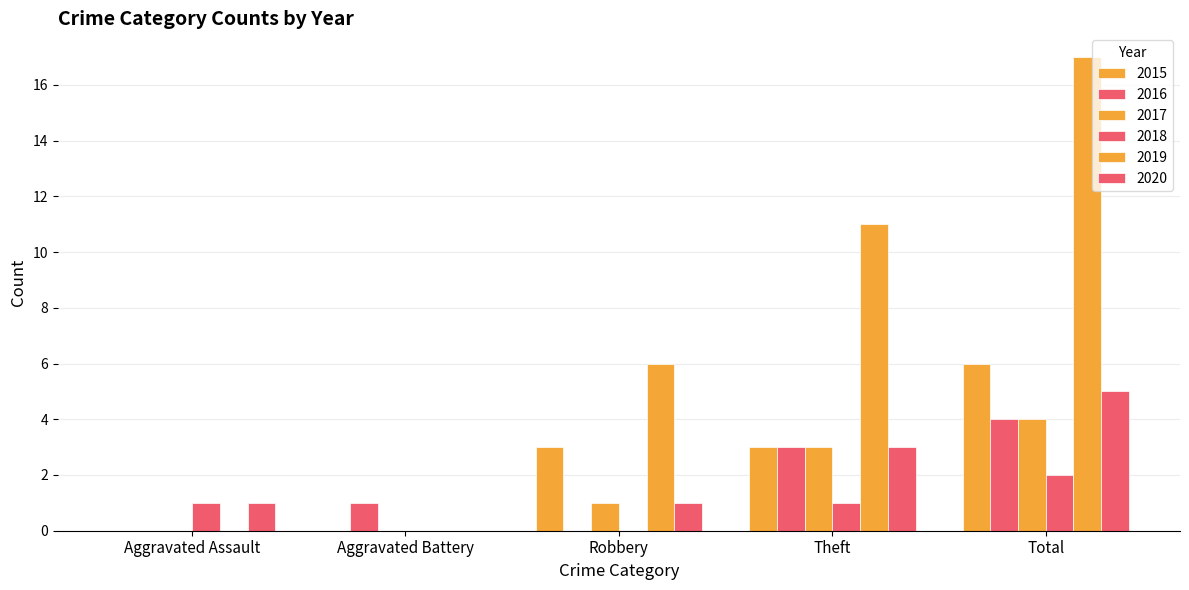

What is the total value across all series at Aggravated Assault?

2